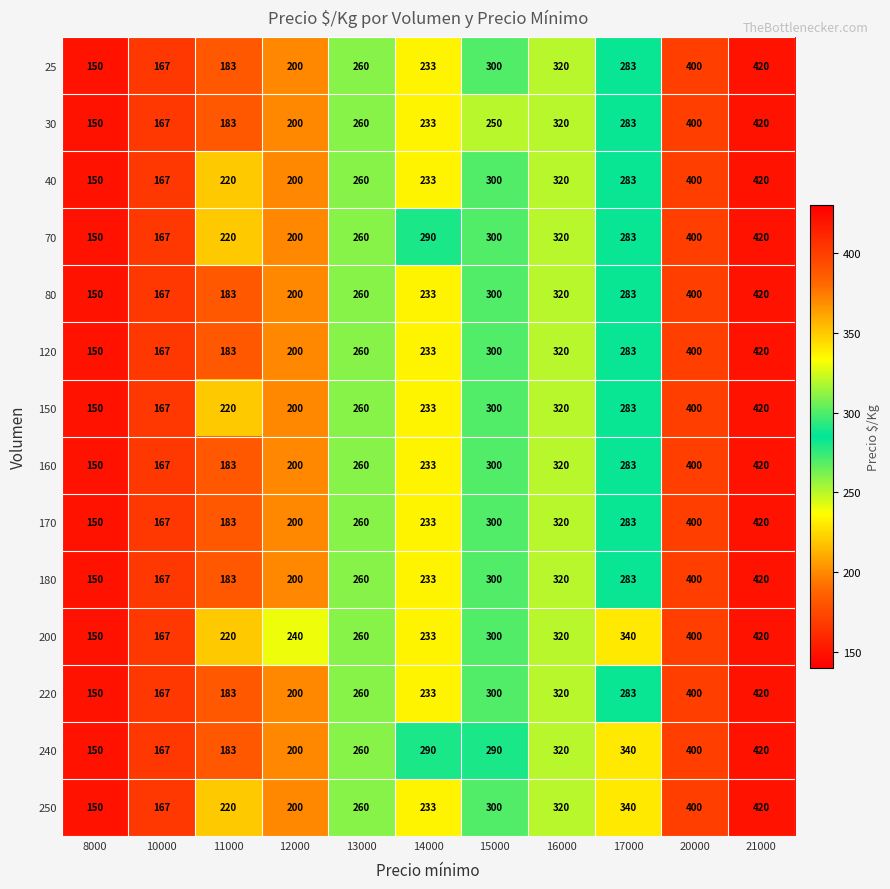

What is the average value of the 80 series?

265